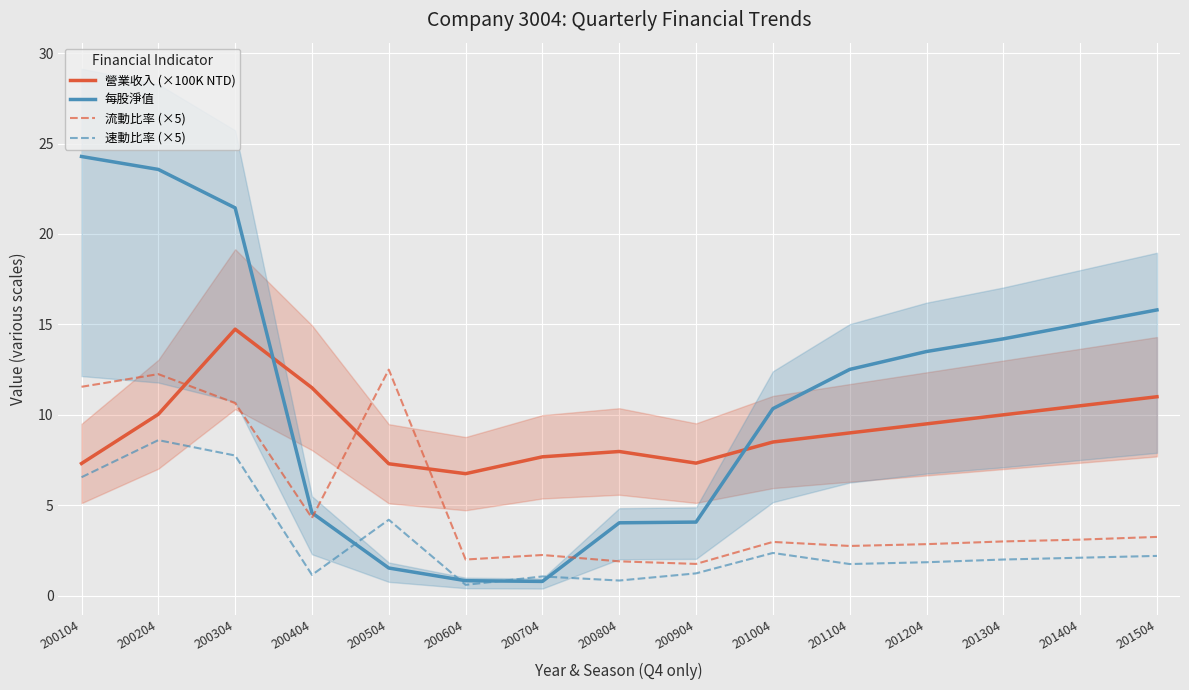

True or false: 流動比率 (×5) has more than 1 points higher than both neighbors.

True